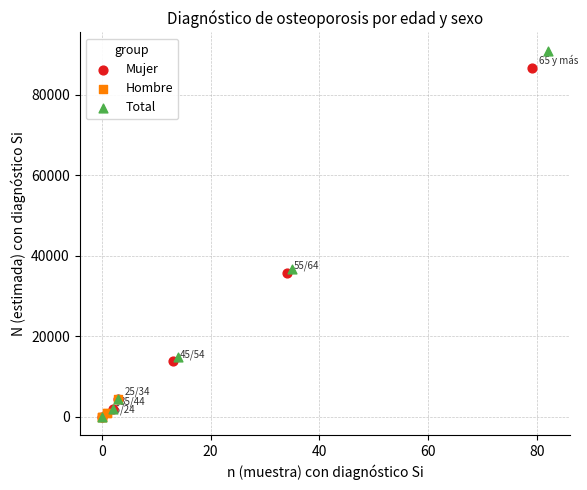

Which series has the widest spread of Y values?

Total